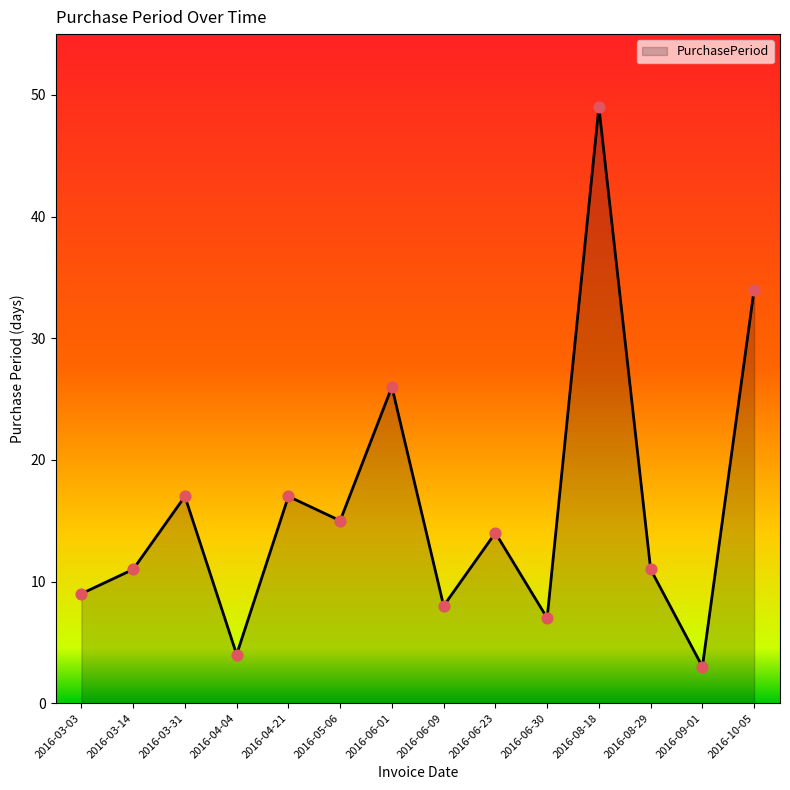

Between 2016-06-30 and 2016-05-06, which is larger?

2016-05-06